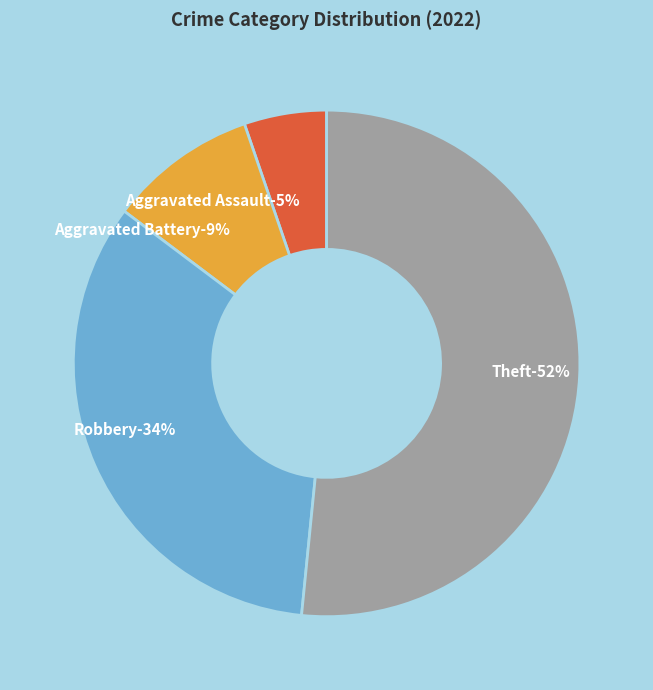

Is it true that Theft is 63% of the pie?

False